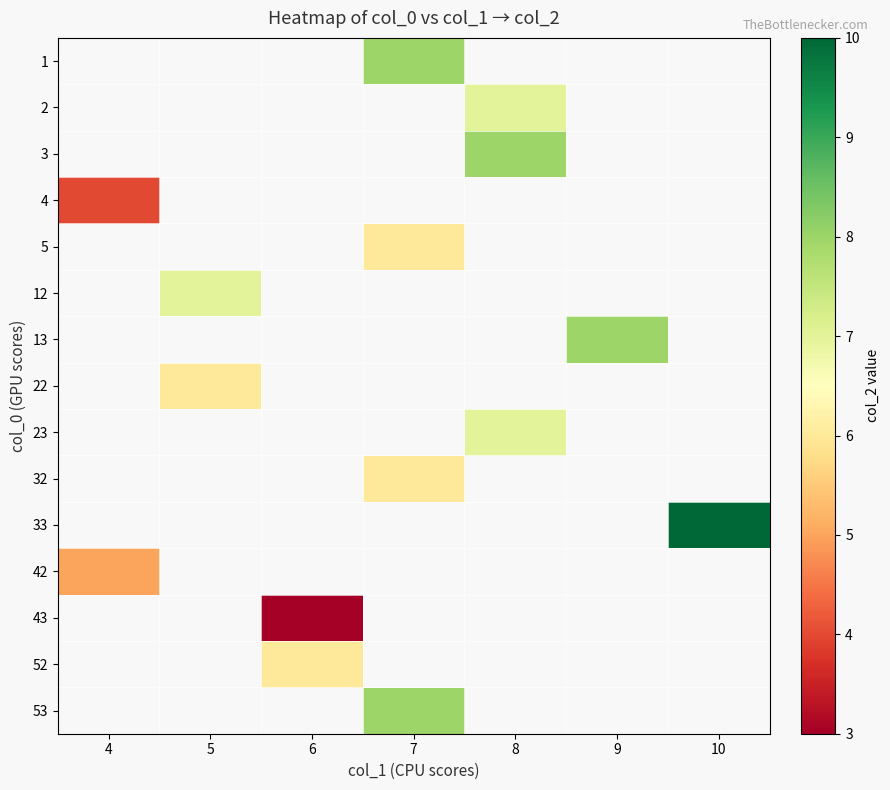

Between 4 and 7, which is larger?

7